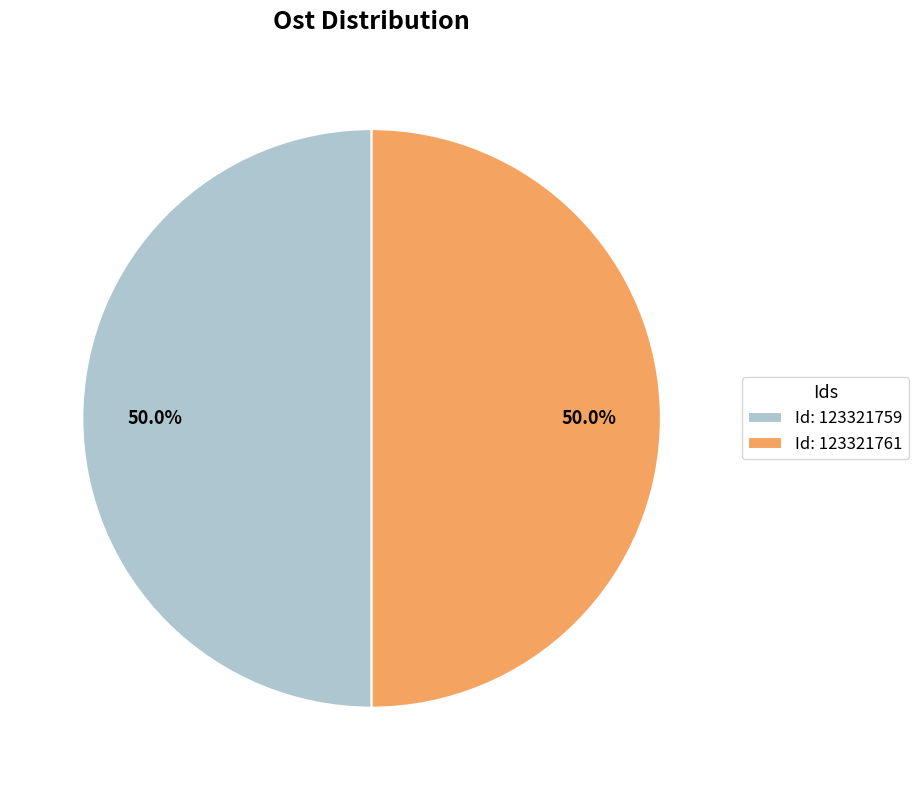

What is the total percentage of Id: 123321759 and Id: 123321761?

100.0%